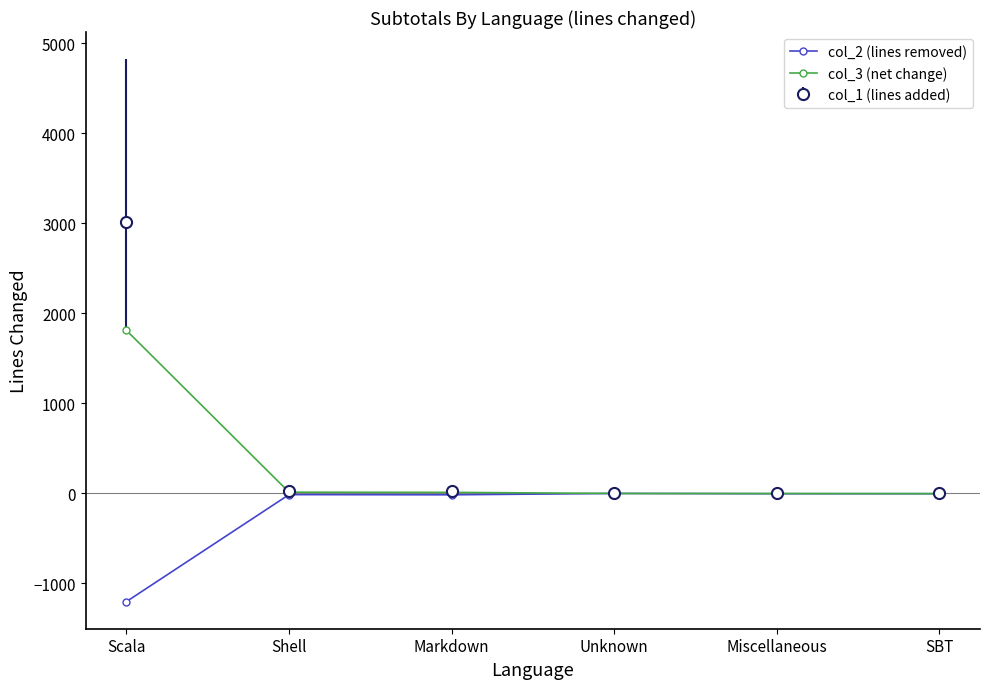

What are all the series names shown in the legend?

col_2 (lines removed), col_3 (net change), col_1 (lines added)